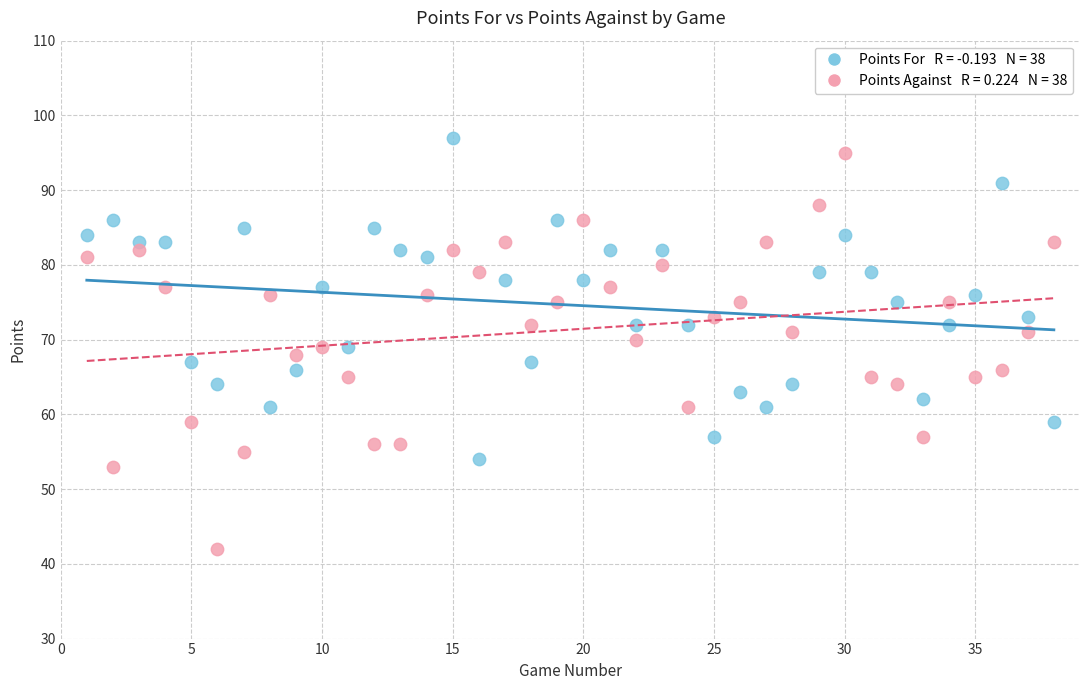

Across all data points, what is the range of X values (max minus min)?

37